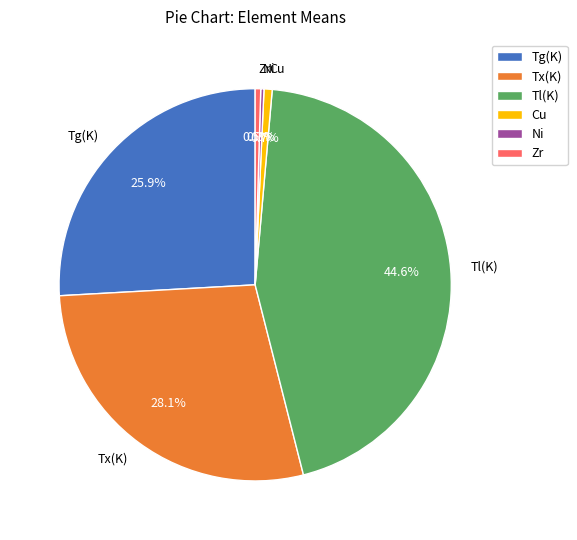

Which slice is the largest?

Tl(K)